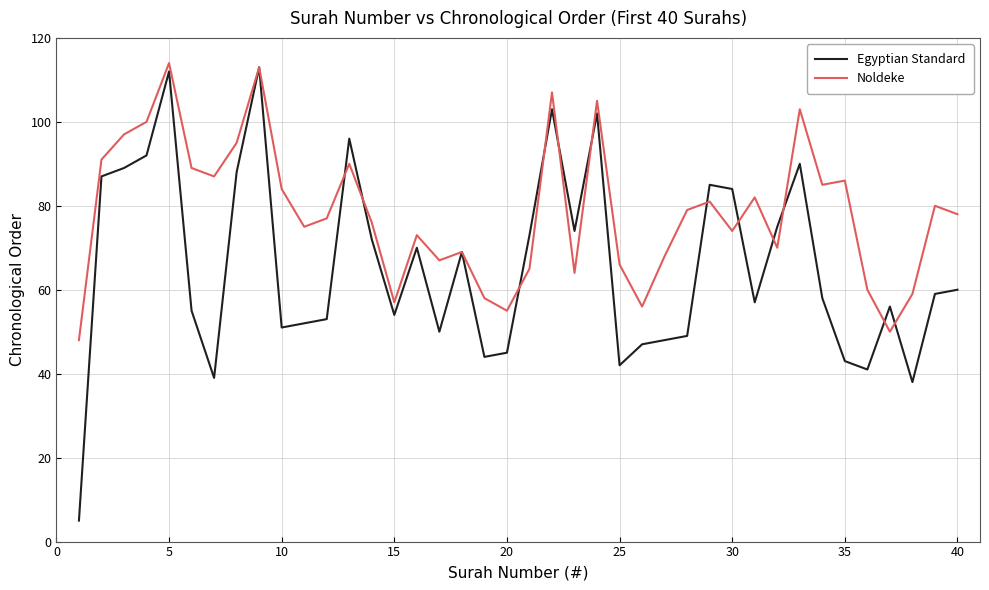

Does the chart display data point markers on the line(s)?

No